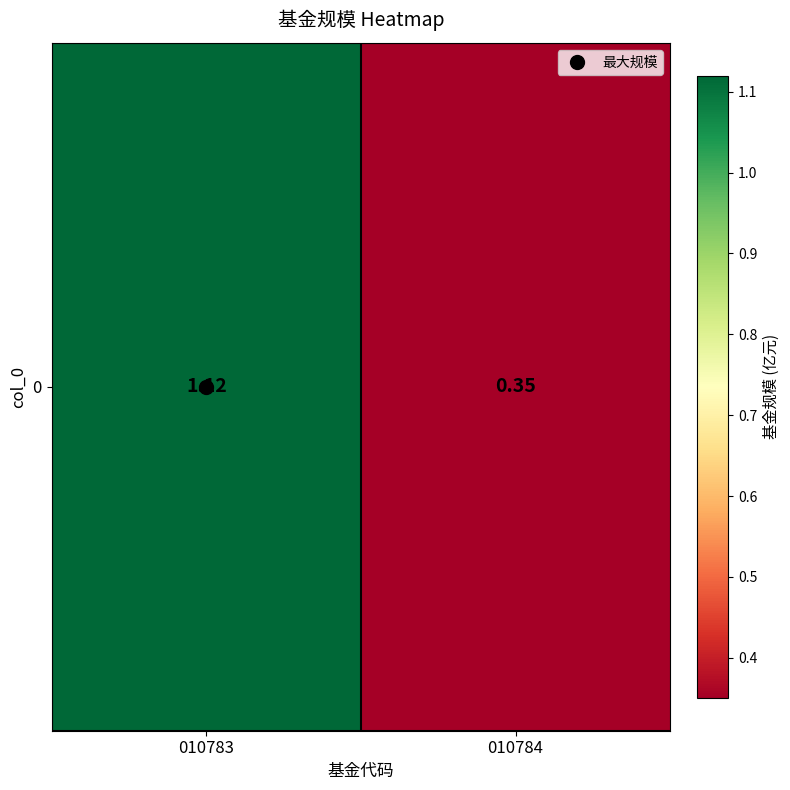

What is the change in value from 010783 to 010784?

-0.8